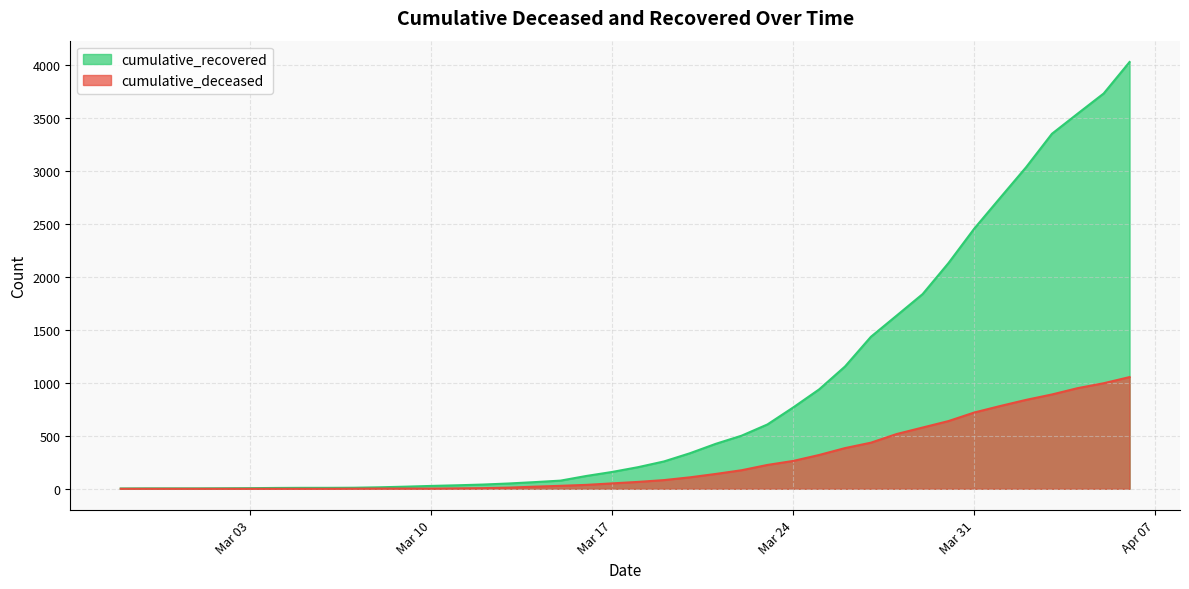

True or false: cumulative_deceased has a value of 140 at 2020-03-21.

True